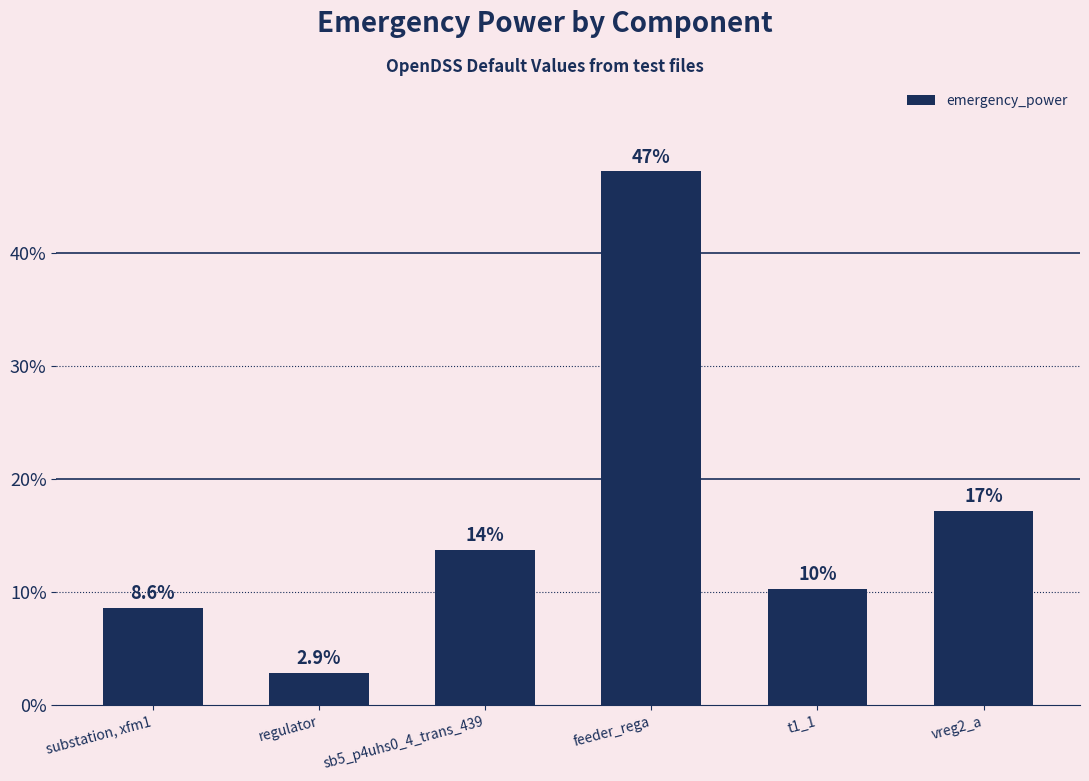

What is the difference between the second highest and minimum values?

14.3